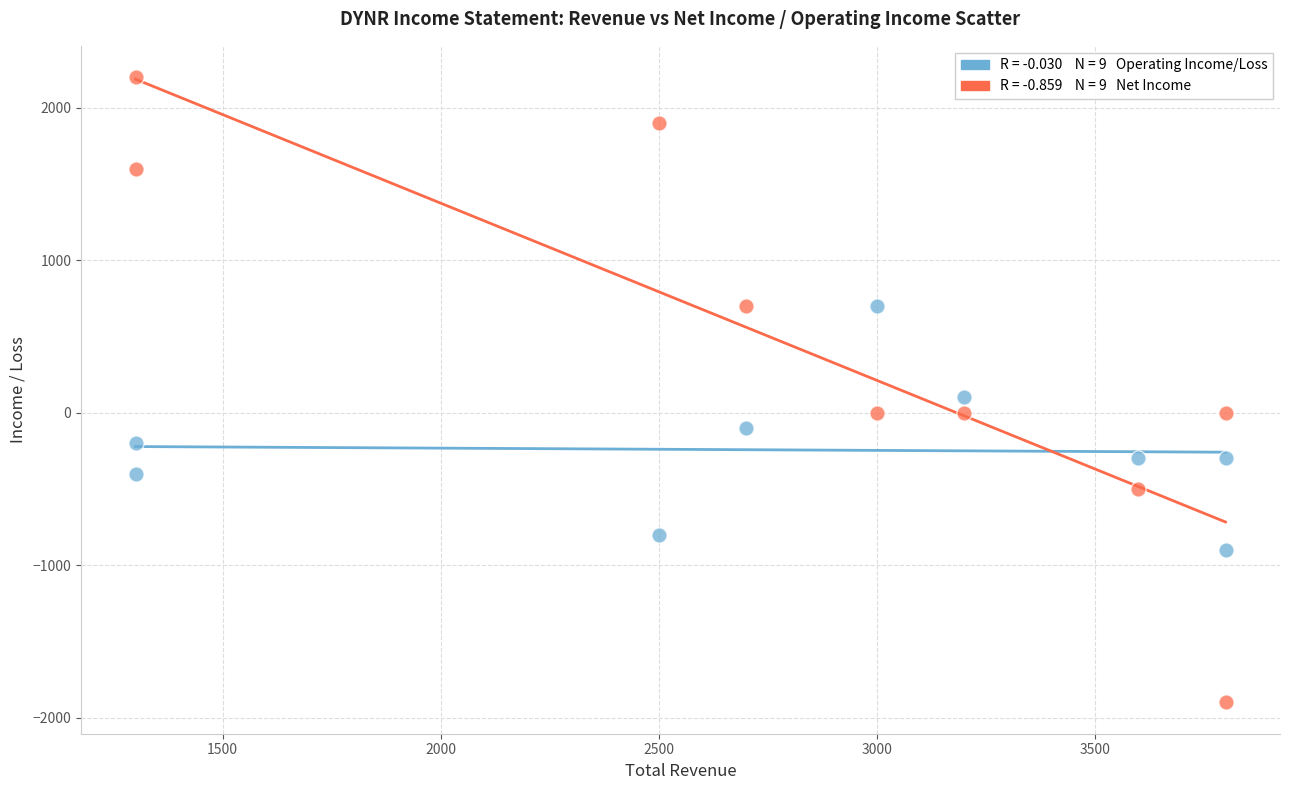

Across all series, what Y value is closest to 150?

100